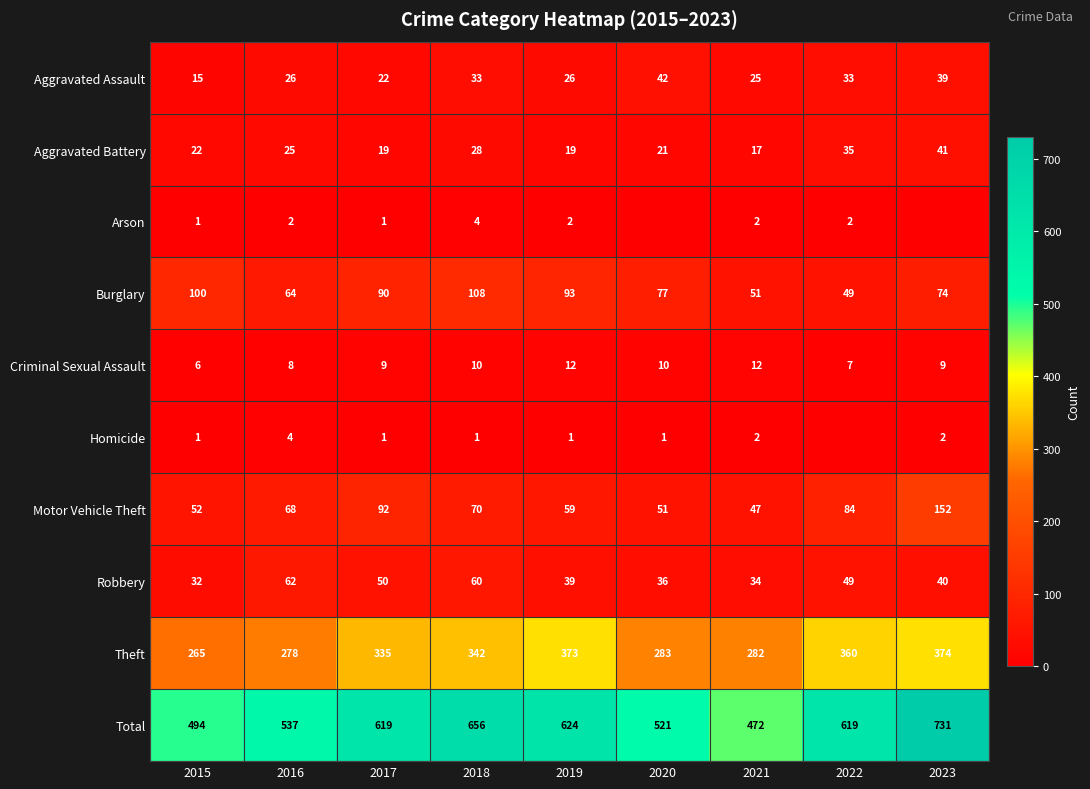

At which category is the sum across all series the highest?

2023